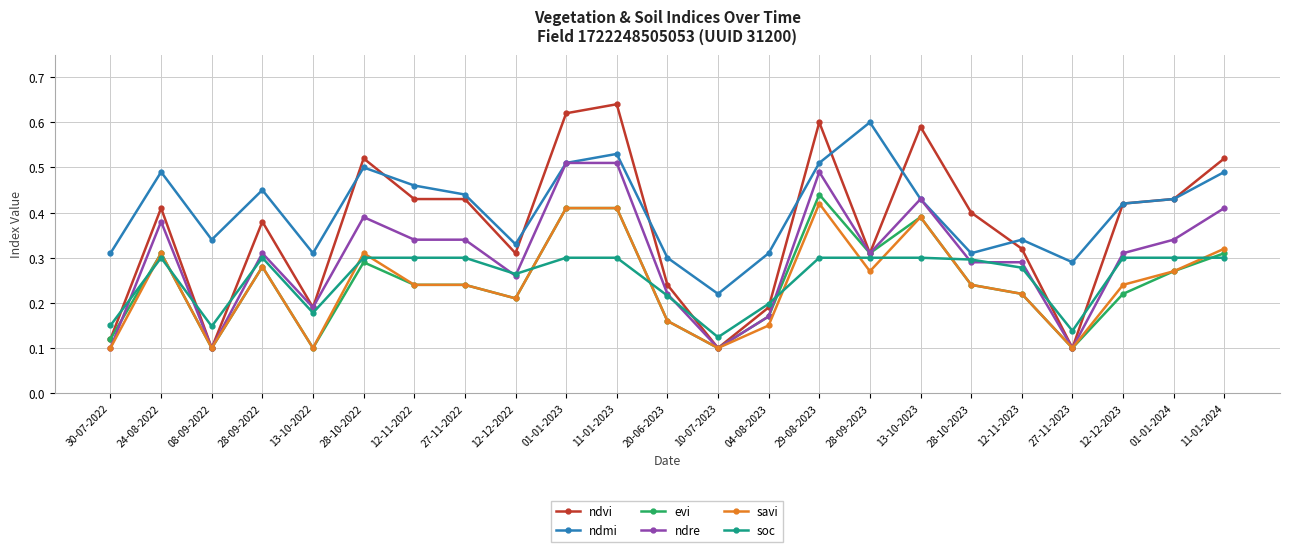

Which series has the widest spread of values?

ndvi